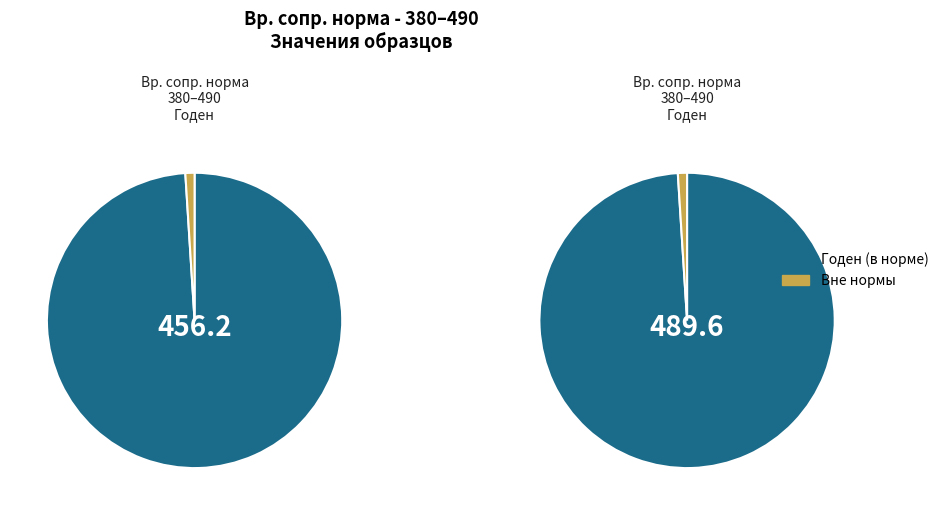

To the nearest percent, what percentage of the pie is 0?

48%